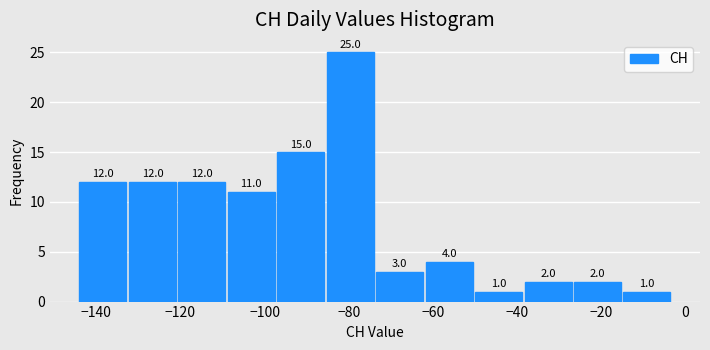

Reading left to right, list every bar in this chart as the range it spans on the x-axis followed by its height. The bar edges are not printed on the chart, so give them approximately, as read against the axis.

-144 to -132: 12.0
-132 to -120: 12.0
-120 to -108: 12.0
-108 to -96: 11.0
-96 to -86: 15.0
-86 to -74: 25.0
-74 to -62: 3.0
-62 to -50: 4.0
-50 to -38: 1.0
-38 to -26: 2.0
-26 to -14: 2.0
-14 to -2: 1.0